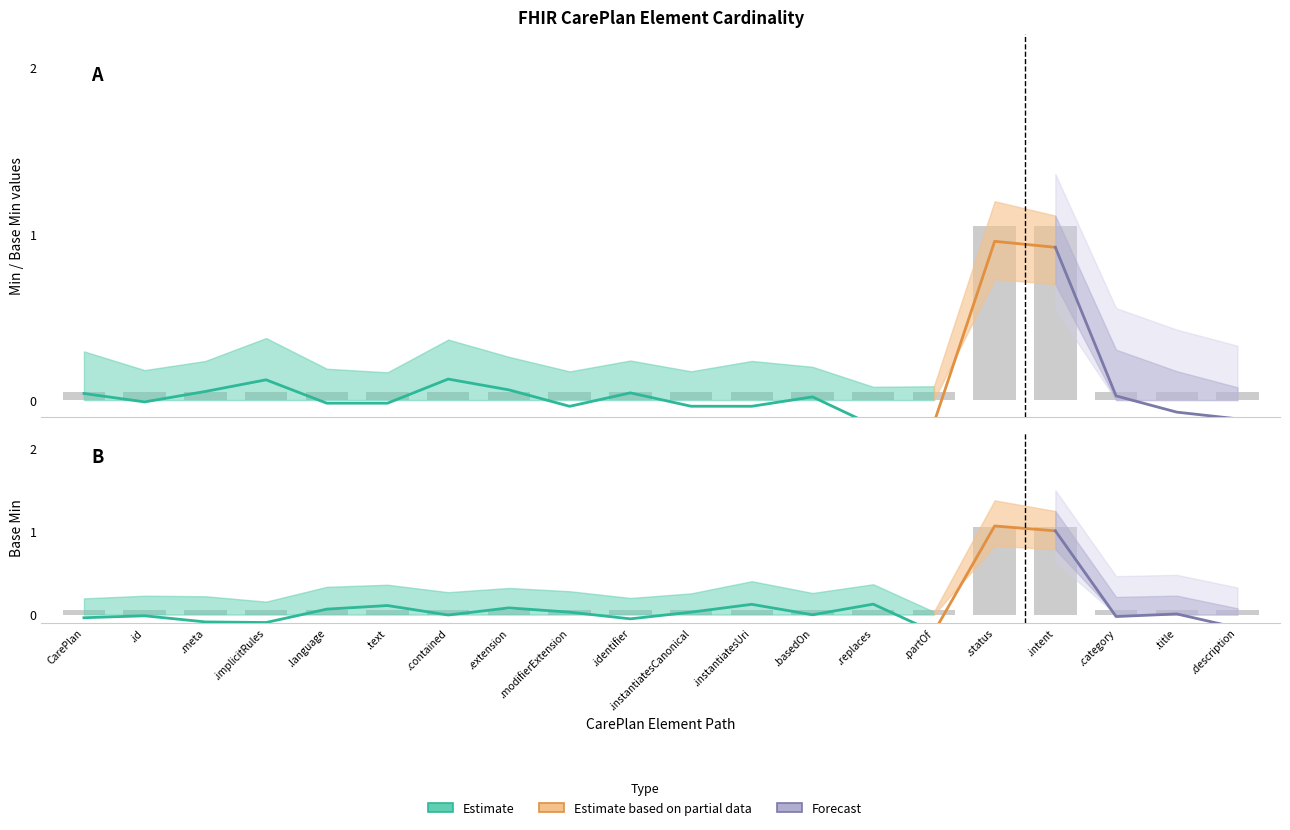

List the labels in order of Base Min value, largest first.

.status, .intent, CarePlan, .id, .meta, .implicitRules, .language, .text, .contained, .extension, .modifierExtension, .identifier, .instantiatesCanonical, .instantiatesUri, .basedOn, .replaces, .partOf, .category, .title, .description